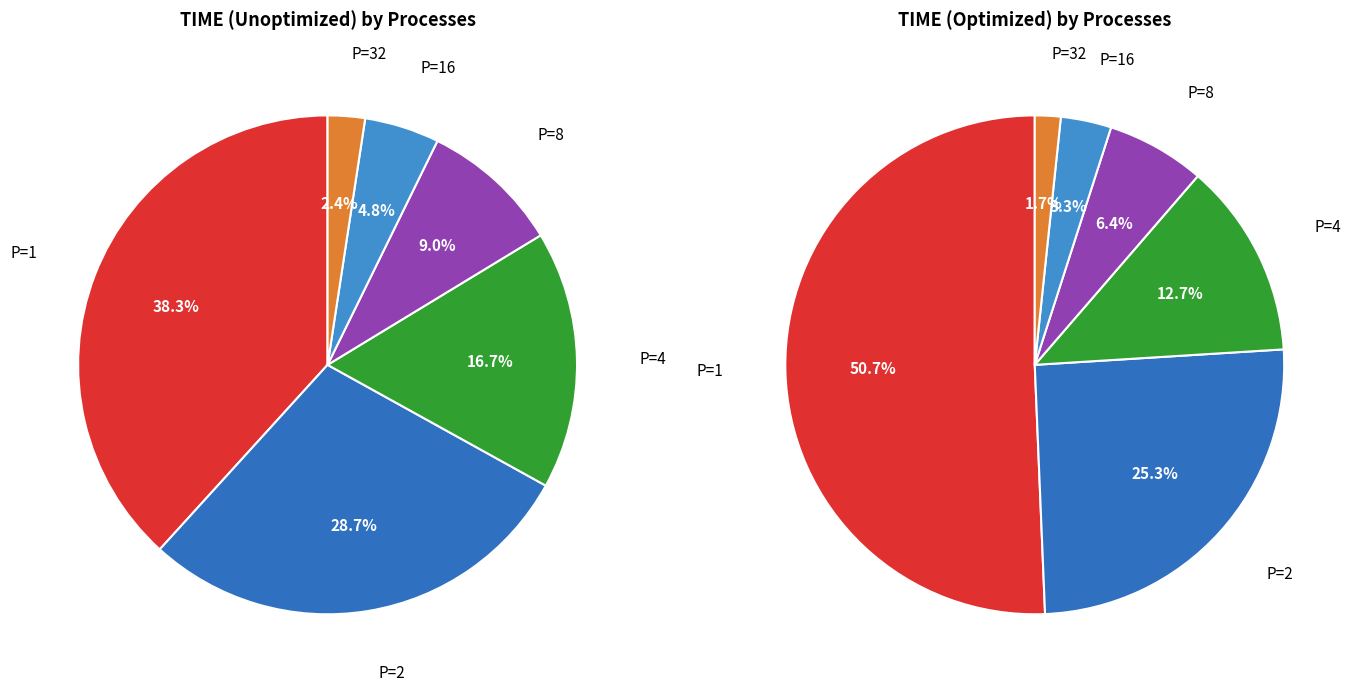

Does 2 account for over 50% of the chart?

No